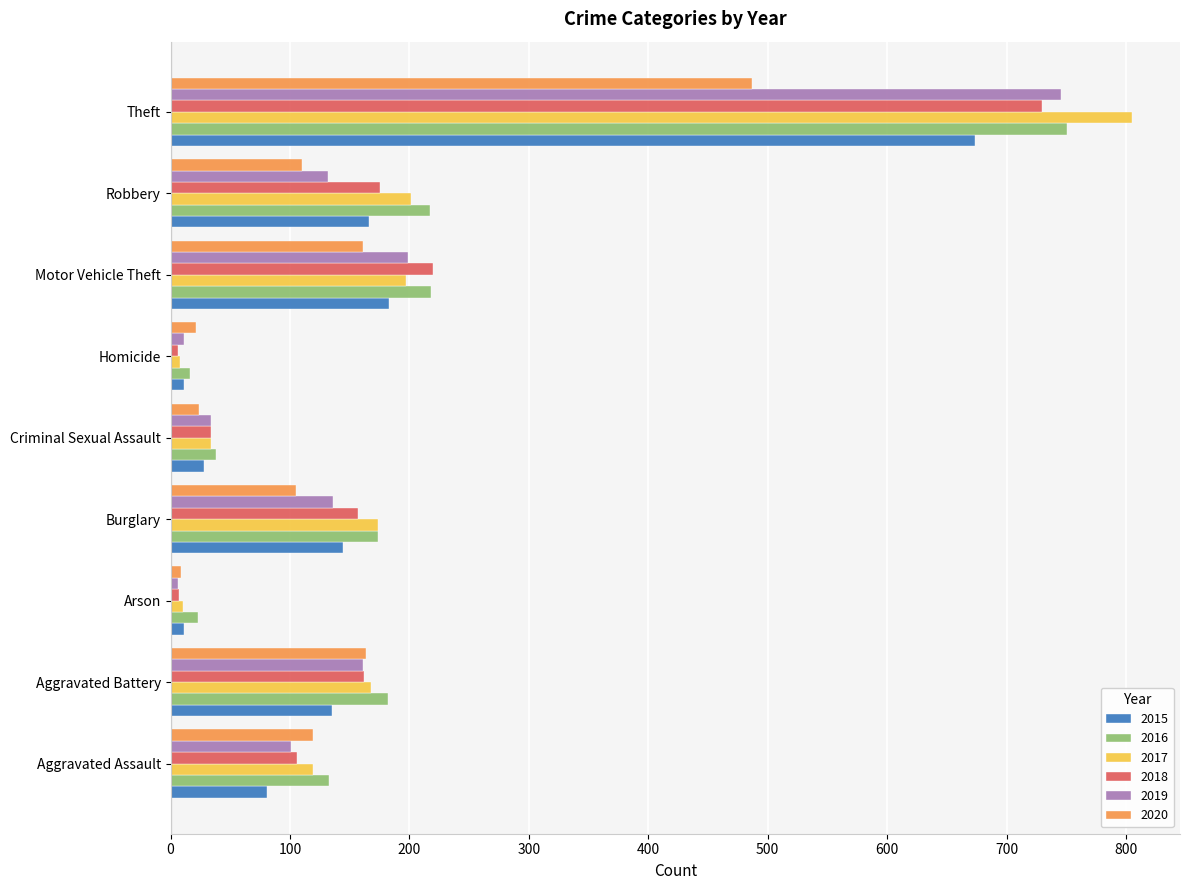

What is the spread (max minus min) of values at Aggravated Assault?

52